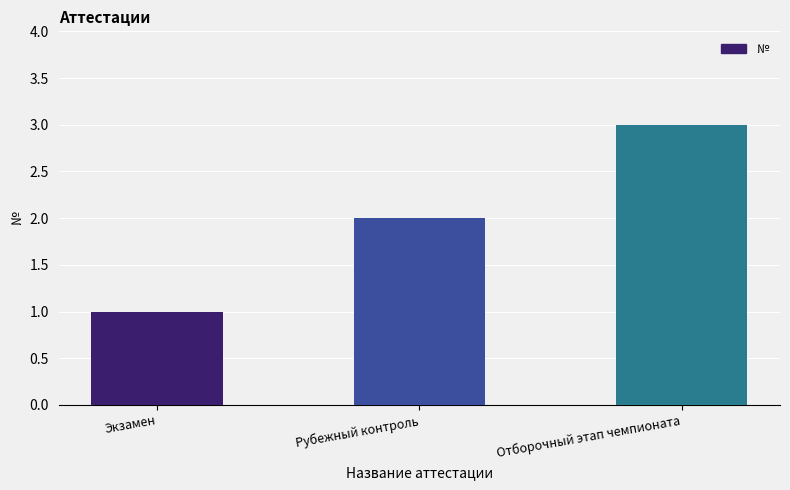

The chart shows a value of 2 at Отборочный этап чемпионата. True or false?

False